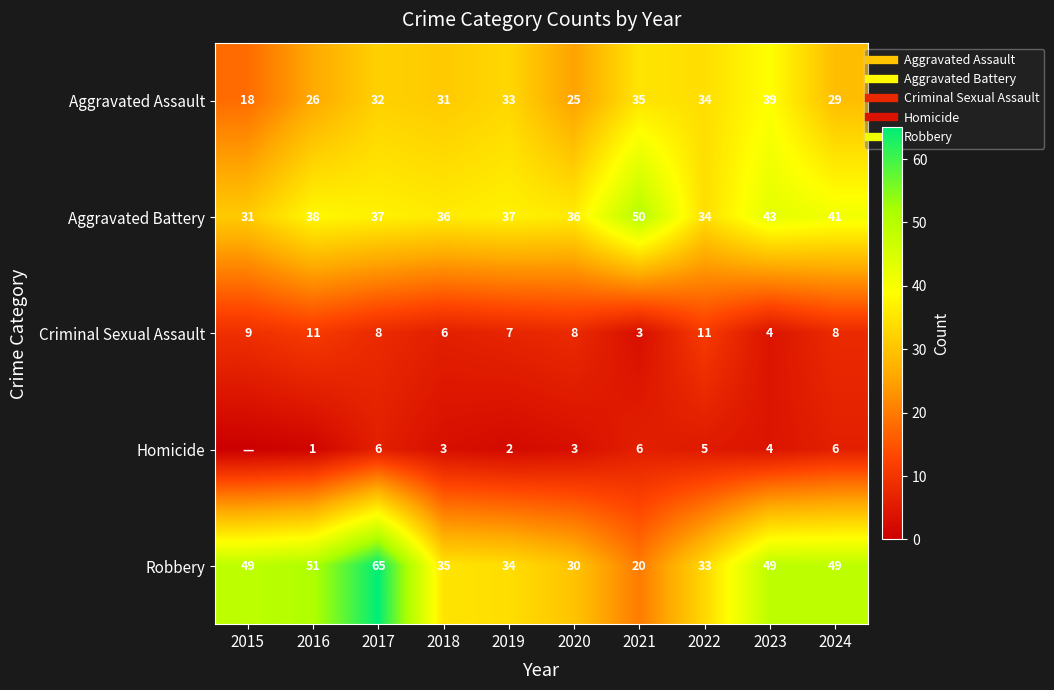

At which label does Robbery reach its minimum?

2021